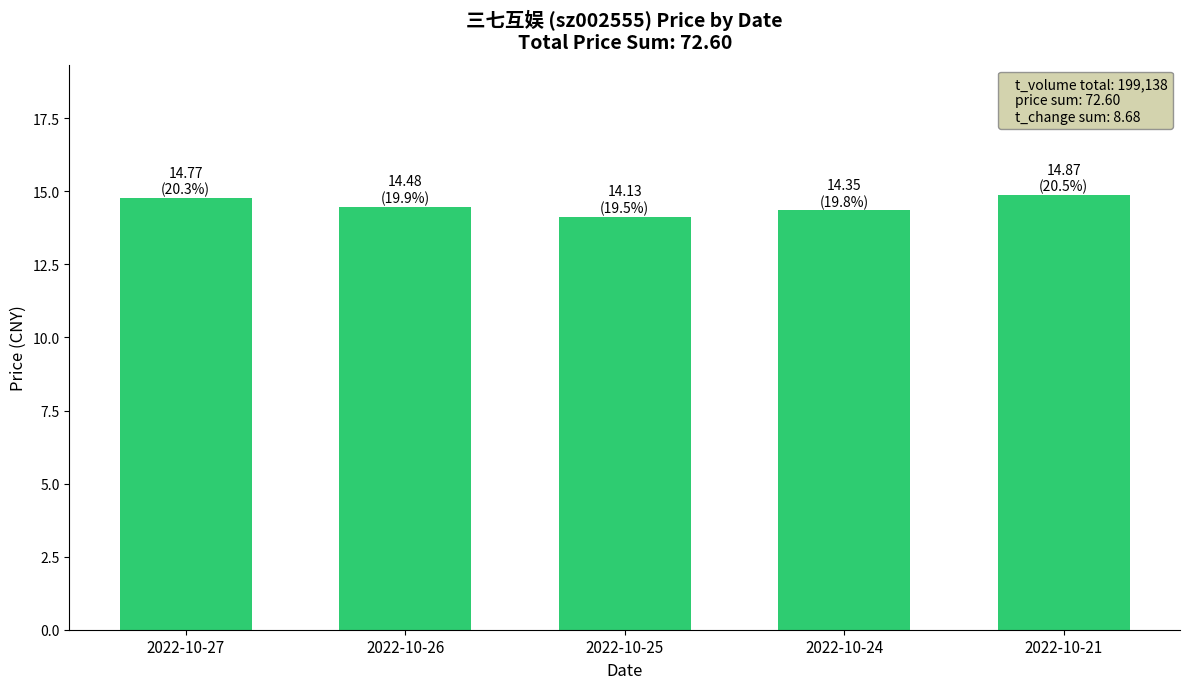

What is the maximum value shown in the chart?

14.9